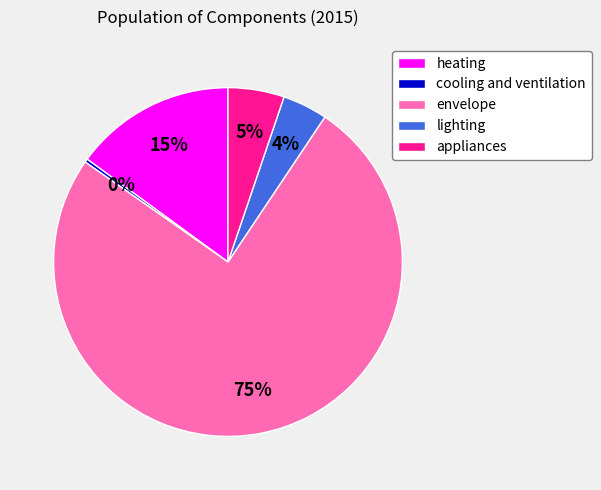

To the nearest percent, what is the average slice percentage?

20%